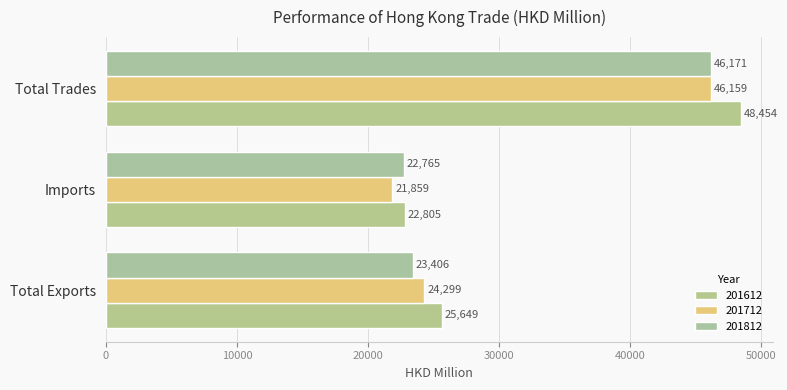

Between Total Exports and Total Trades, which series saw the biggest shift?

201612